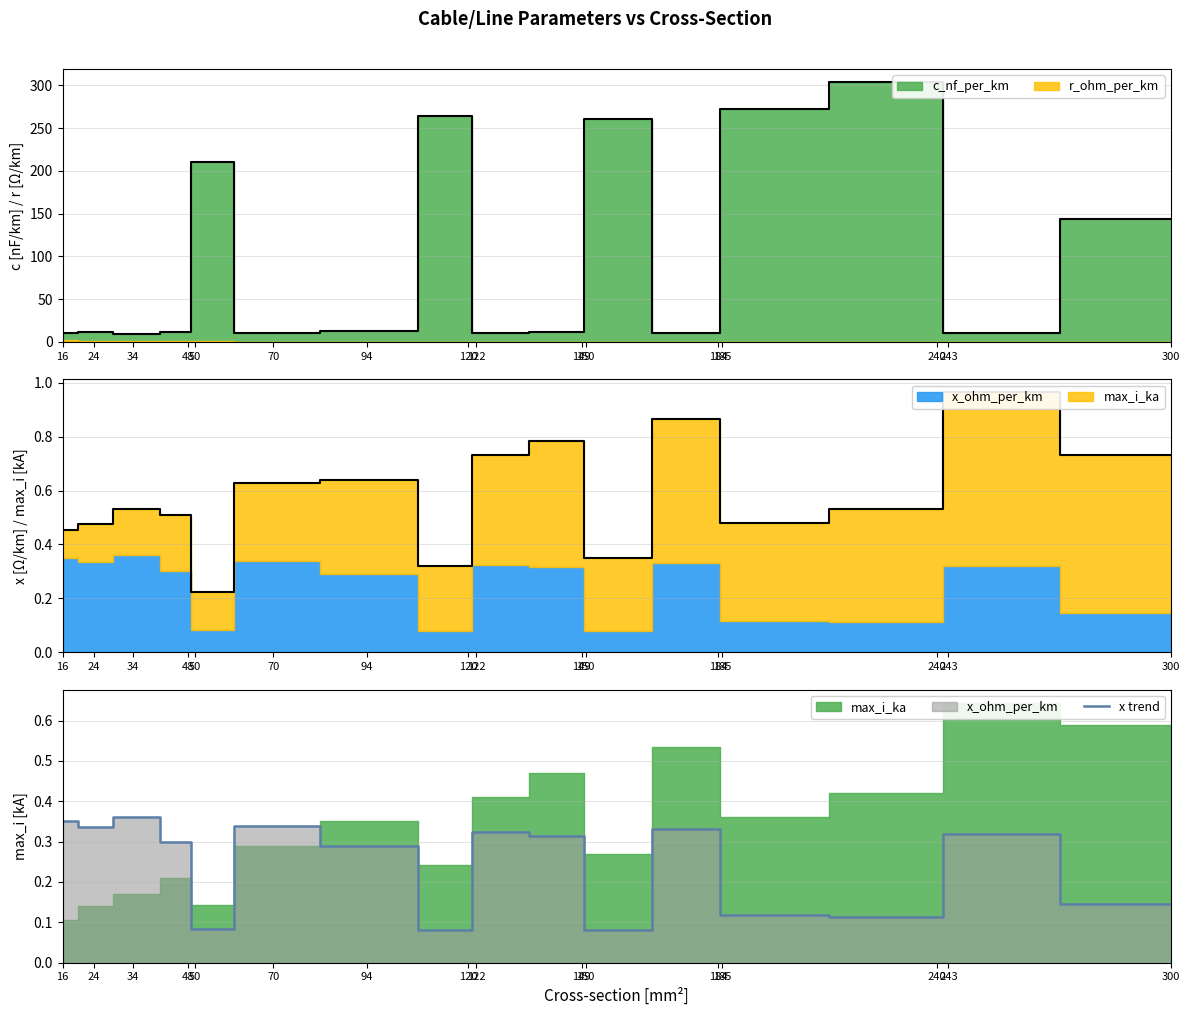

The value at 94 is 0.1. True or false?

False